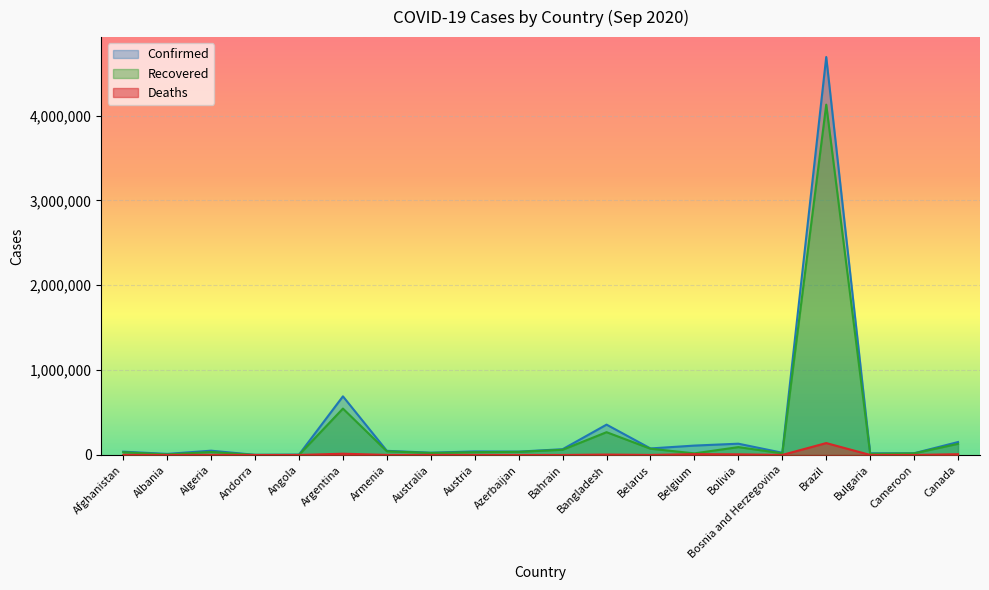

True or false: Deaths and Confirmed intersect in this chart.

False